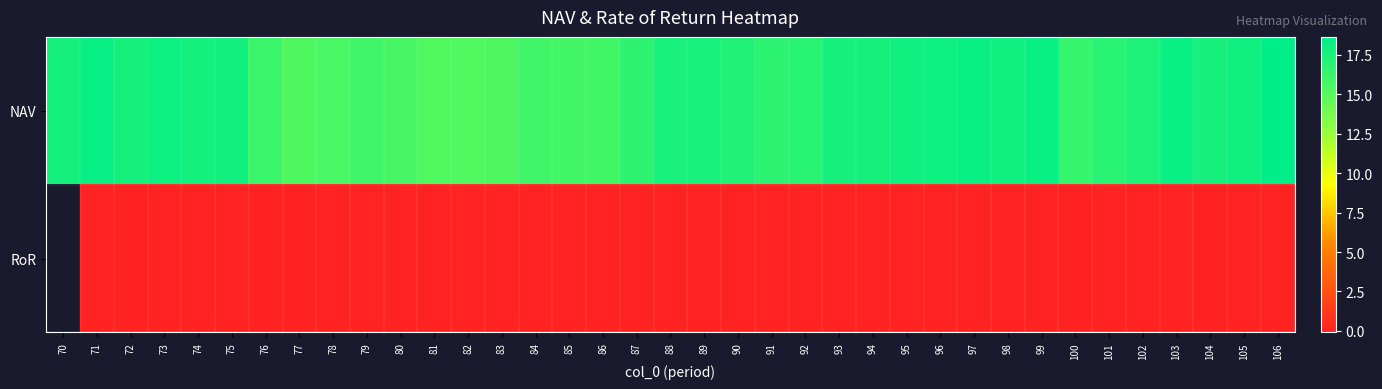

Is it true that NAV equals 10.8 at 99?

False